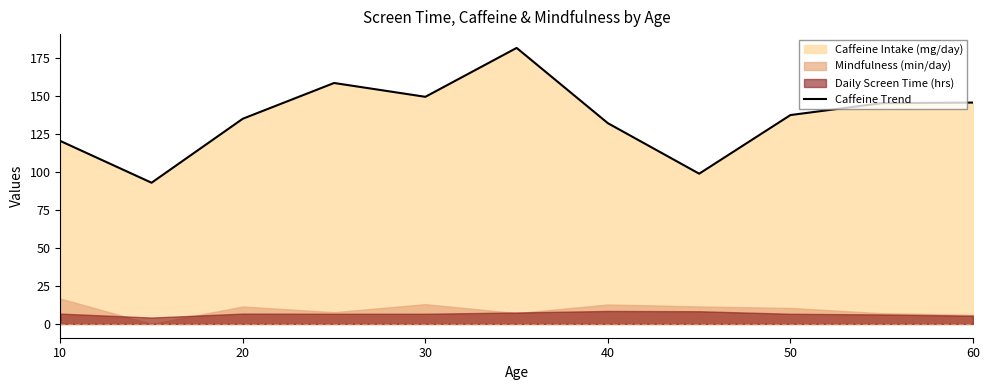

Is it true that Caffeine Trend equals 120.4 at 10?

True